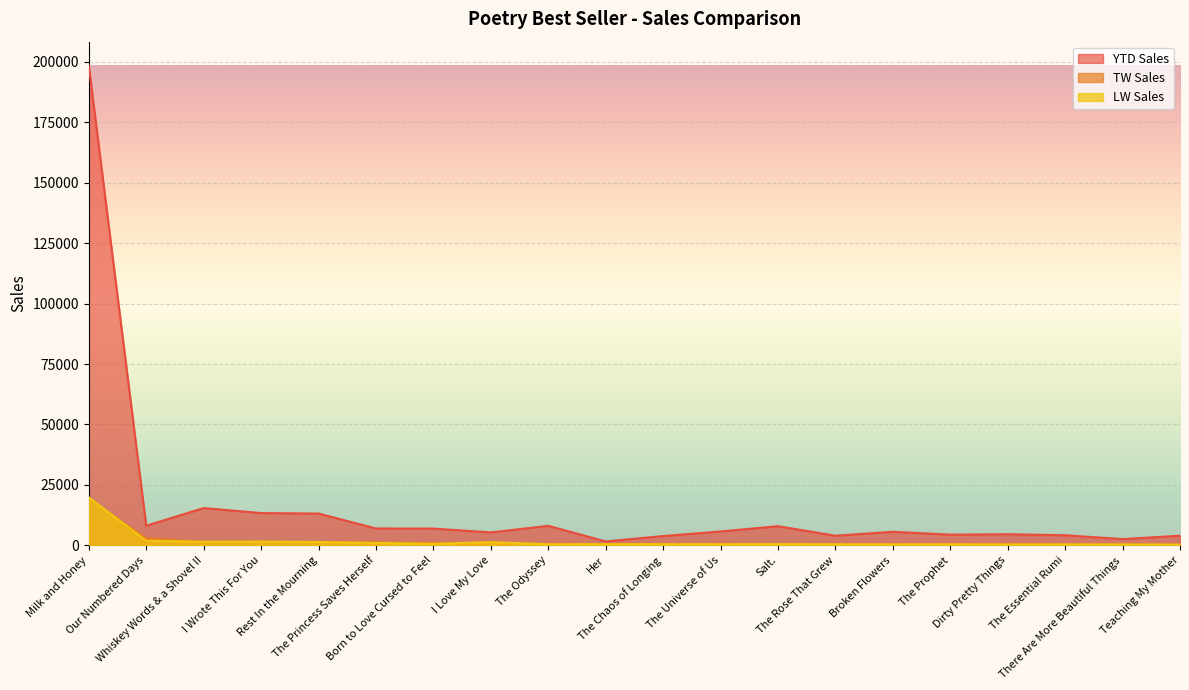

What position from the left is The Princess Saves Herself?

6